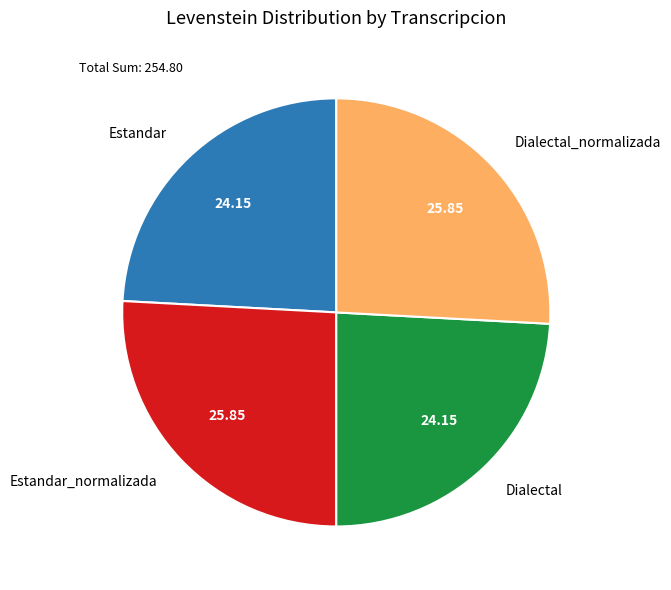

The Dialectal_normalizada slice represents 26% of the pie. True or false?

True